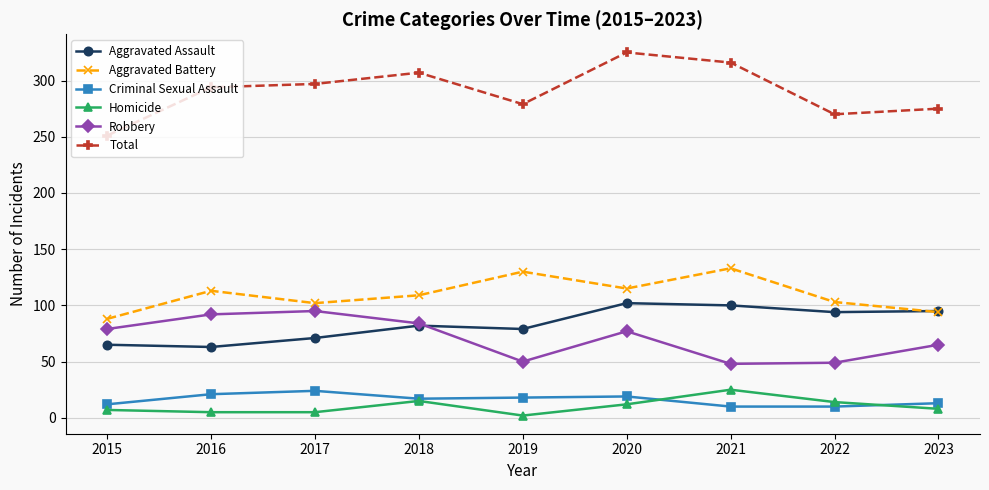

True or false: Total and Criminal Sexual Assault intersect in this chart.

False